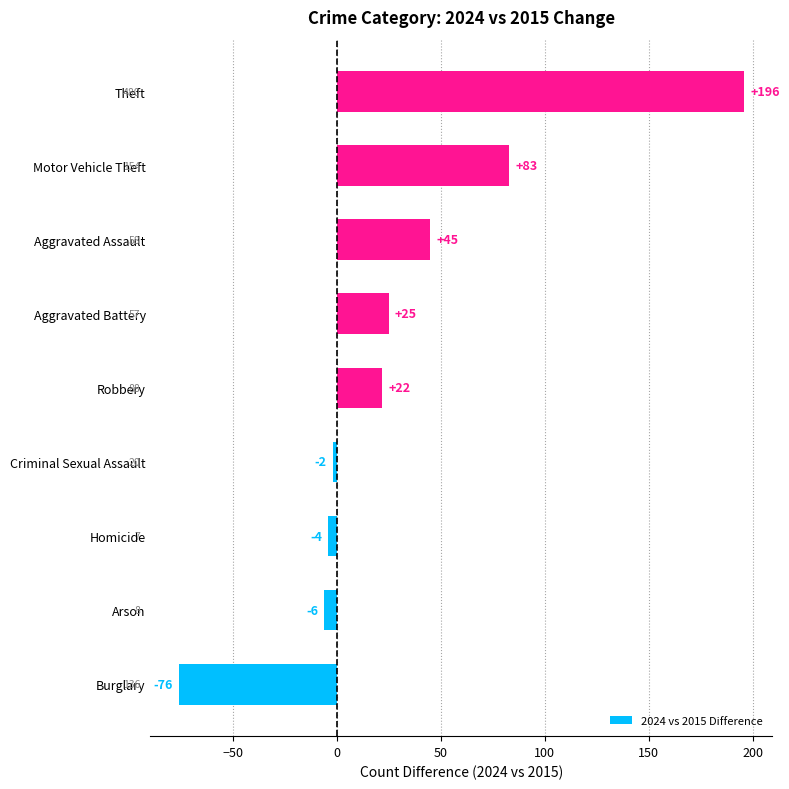

How many bars are there in total?

9